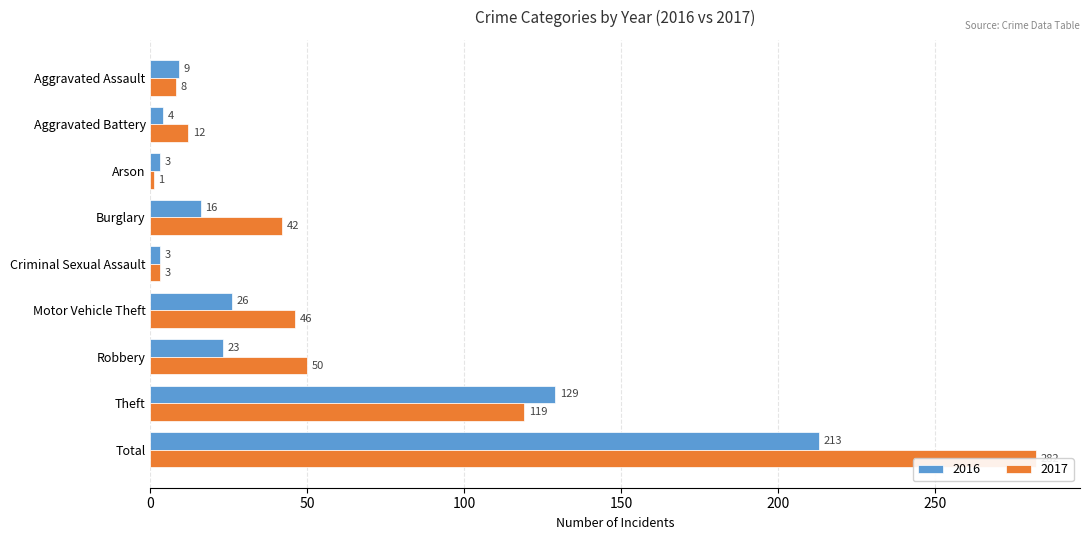

What is the total value across all series at Arson?

4